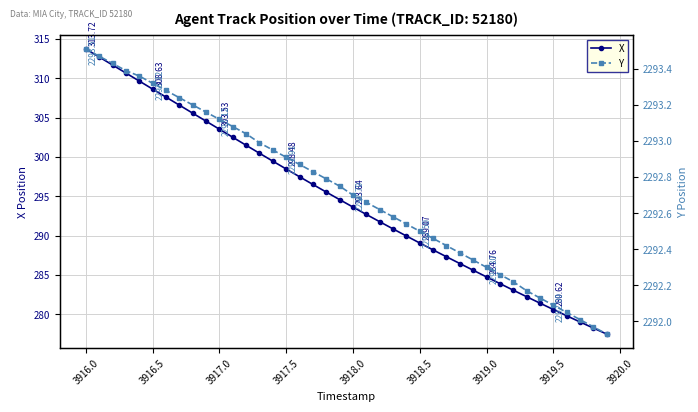

Reading left to right, what are all the values shown in this chart?

X: 313.7	312.7	311.7	310.7	309.6	308.6	307.6	306.6	305.6	304.6	303.5	302.5	301.5	300.5	299.5	298.5	297.5	296.5	295.5	294.6	293.6	292.7	291.8	290.9	290.0	289.1	288.2	287.3	286.5	285.6	284.8	283.9	283.1	282.2	281.4	280.6	279.8	279.0	278.3	277.5
Y: 2293.5	2293.5	2293.4	2293.4	2293.4	2293.3	2293.3	2293.2	2293.2	2293.2	2293.1	2293.1	2293.0	2293.0	2292.9	2292.9	2292.9	2292.8	2292.8	2292.8	2292.7	2292.7	2292.6	2292.6	2292.5	2292.5	2292.5	2292.4	2292.4	2292.3	2292.3	2292.3	2292.2	2292.2	2292.1	2292.1	2292.1	2292.0	2292.0	2291.9